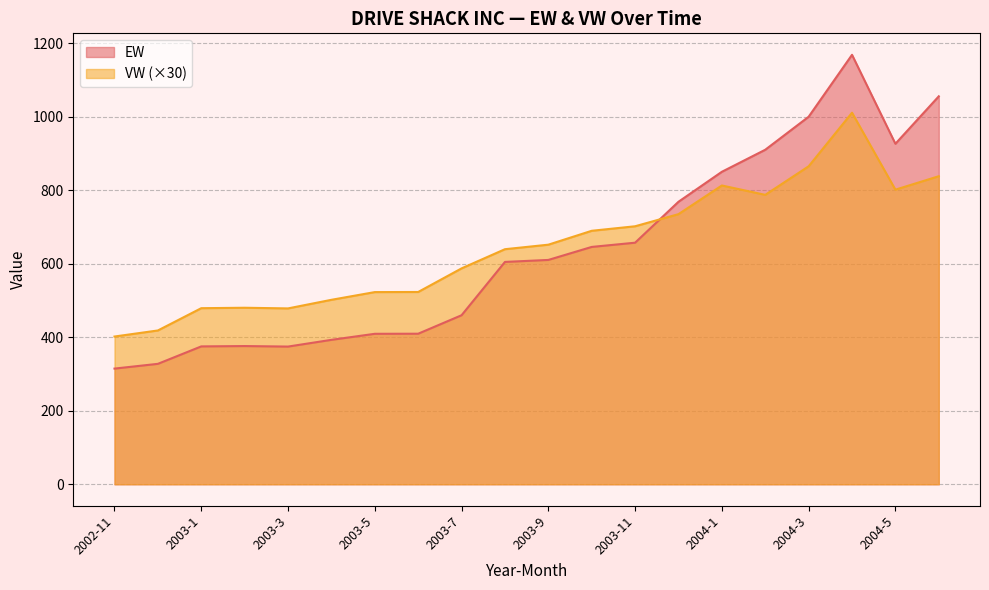

At which label does VW first exceed 651?

2003-9